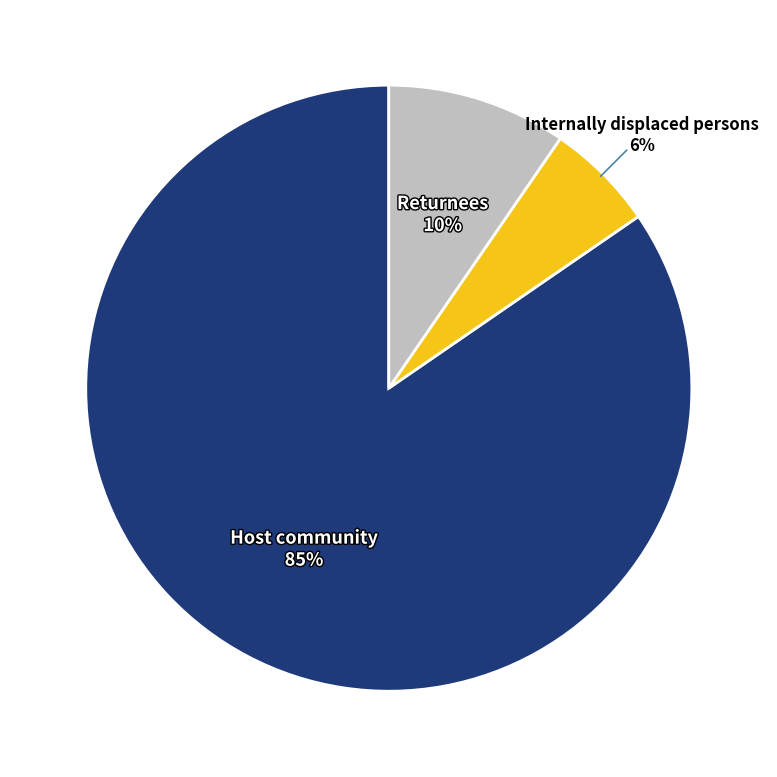

Between Host community and Returnees, which is larger?

Host community